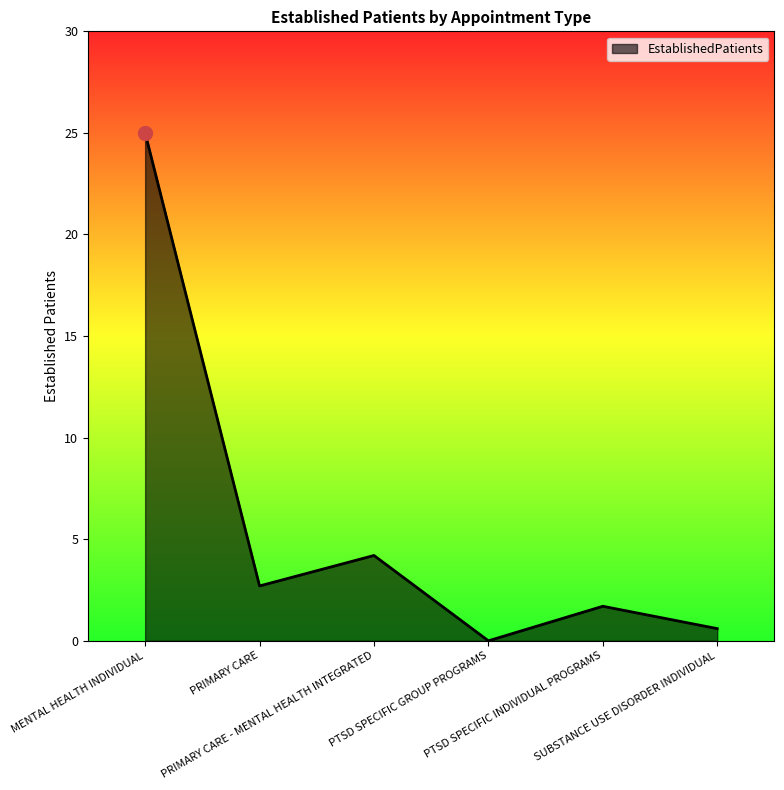

Between SUBSTANCE USE DISORDER INDIVIDUAL and MENTAL HEALTH INDIVIDUAL, which is larger?

MENTAL HEALTH INDIVIDUAL